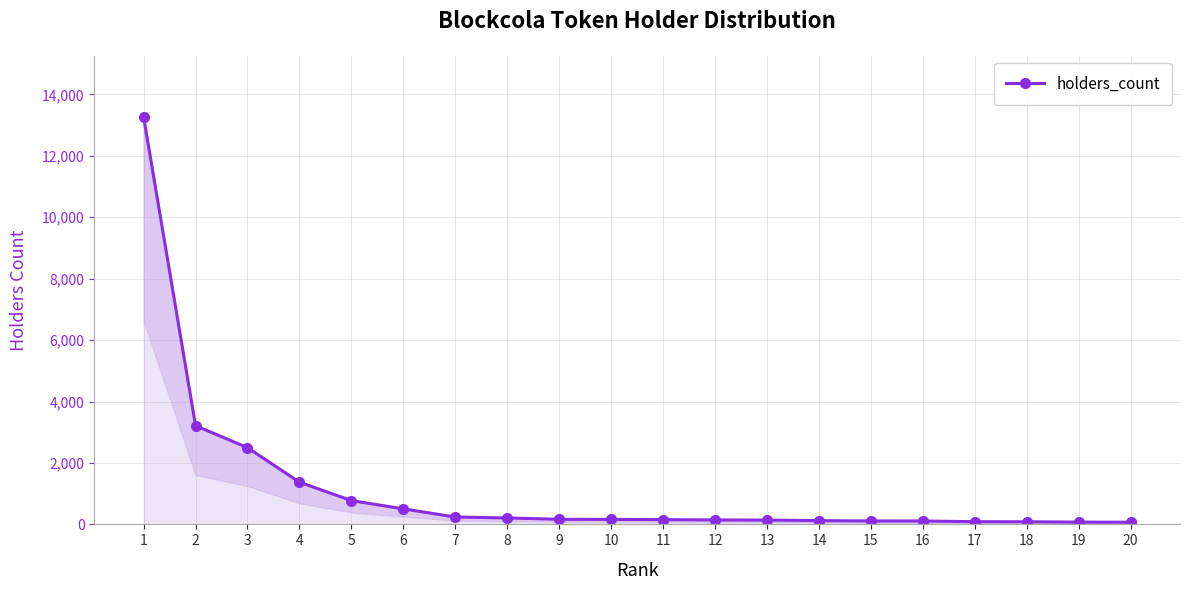

How many data points are above 162?

10